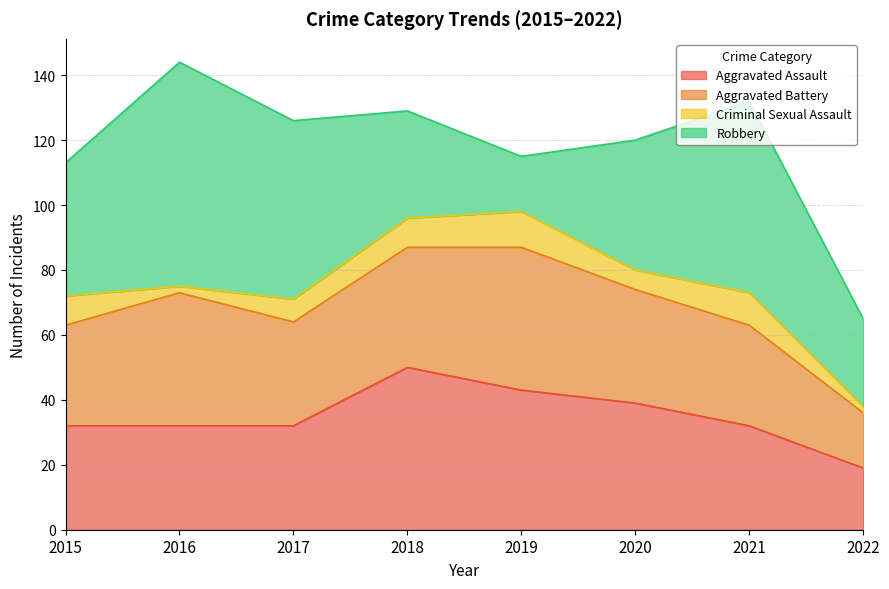

What is the difference between the maximum and second lowest values in the Robbery series?

42